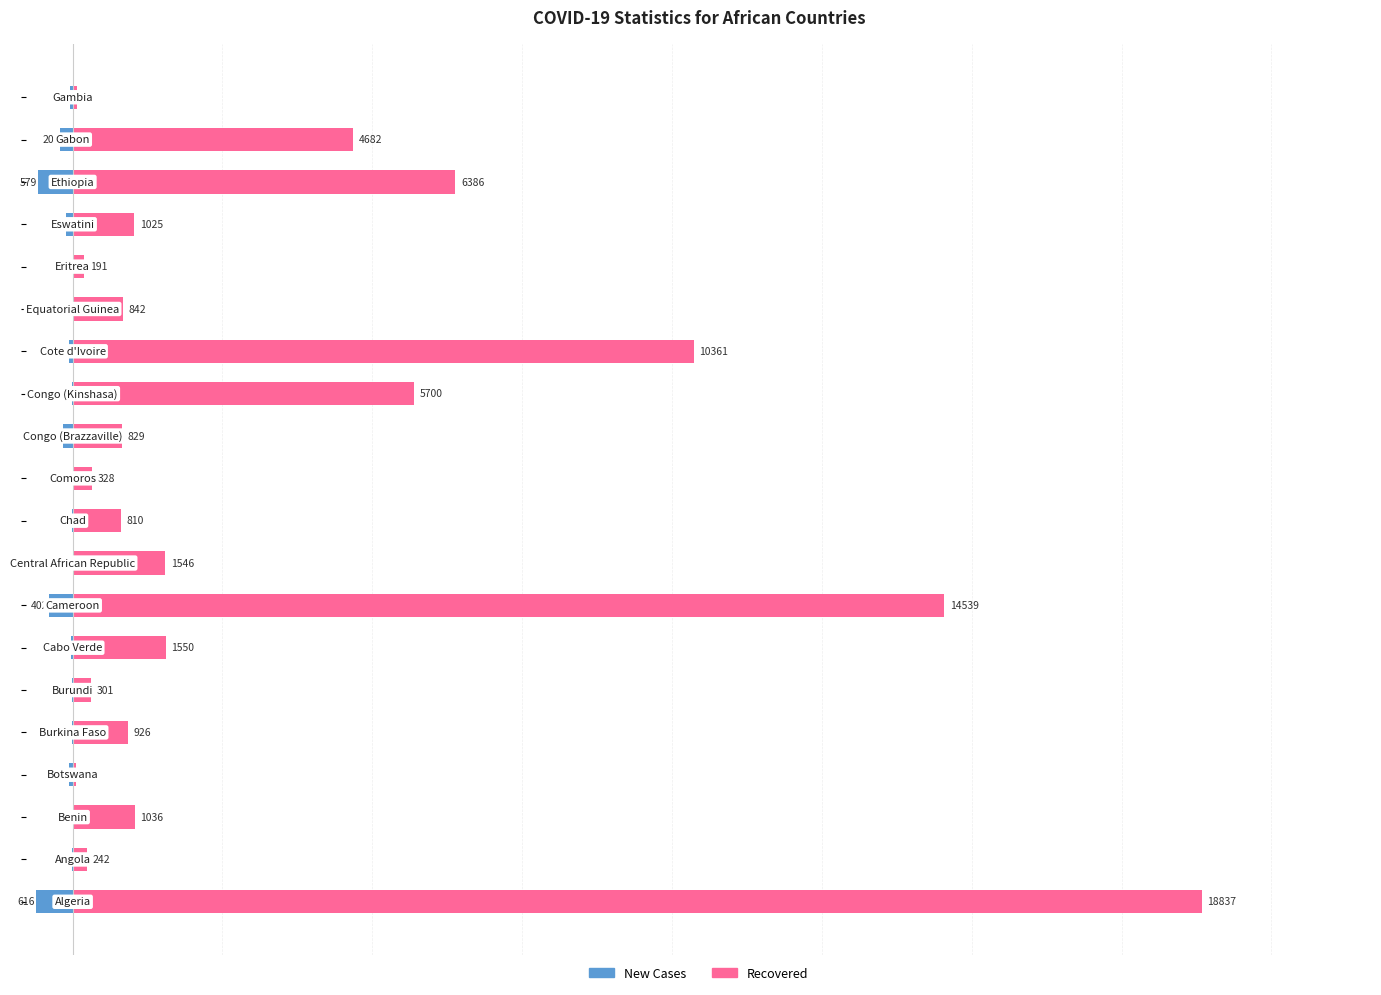

What is the minimum value for Recovered?

63